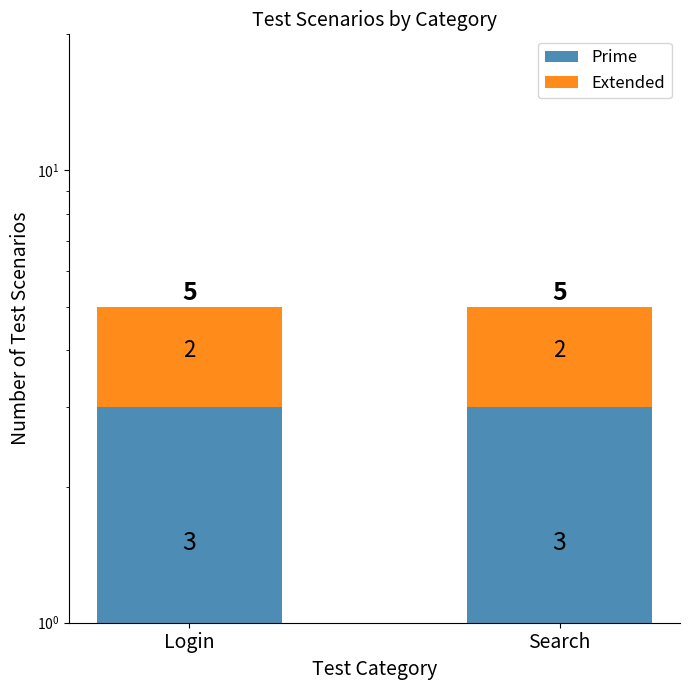

How many bars are there in each group?

2